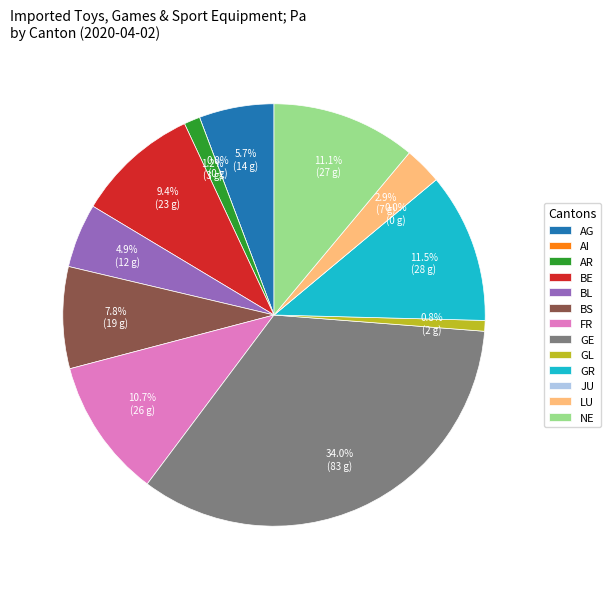

Which has a higher value, GE or BL?

GE